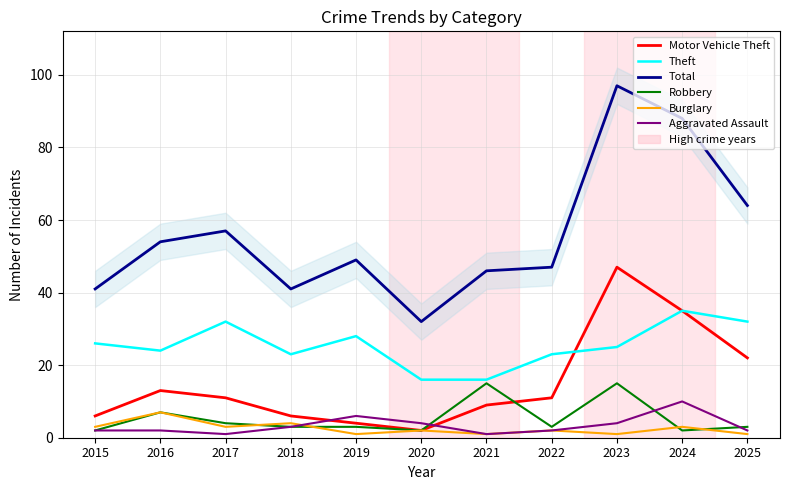

True or false: Burglary has a value of 5 at 2024.

False